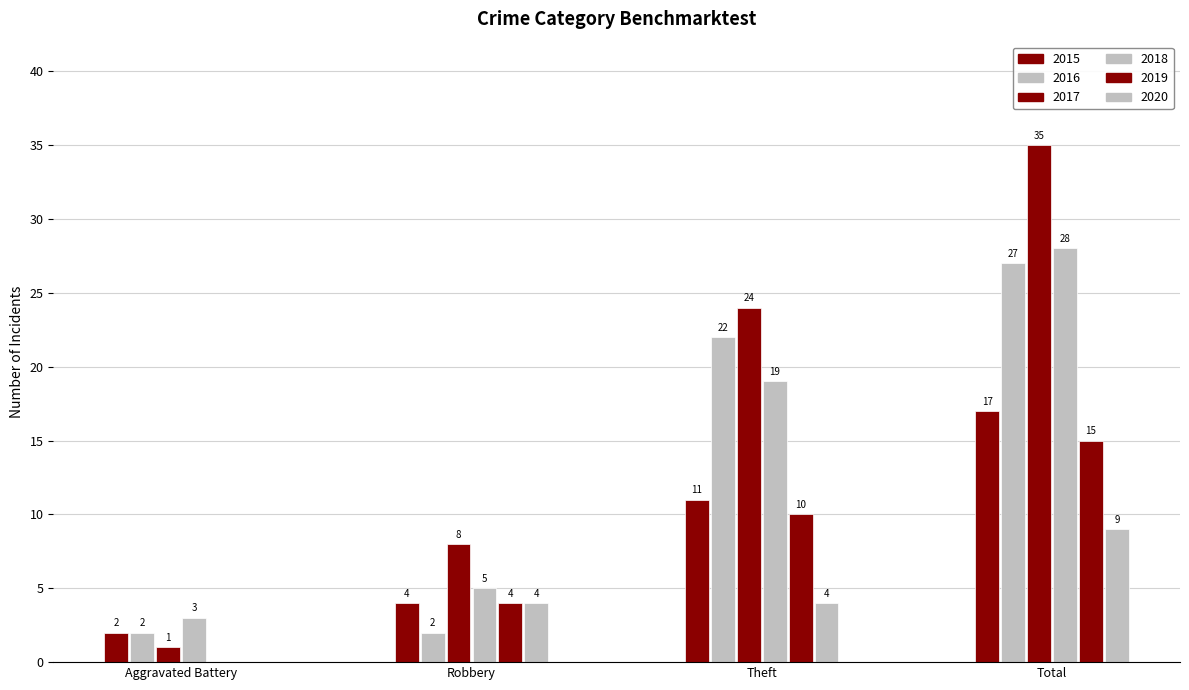

Is it true that 2016 equals 2 at Robbery?

True